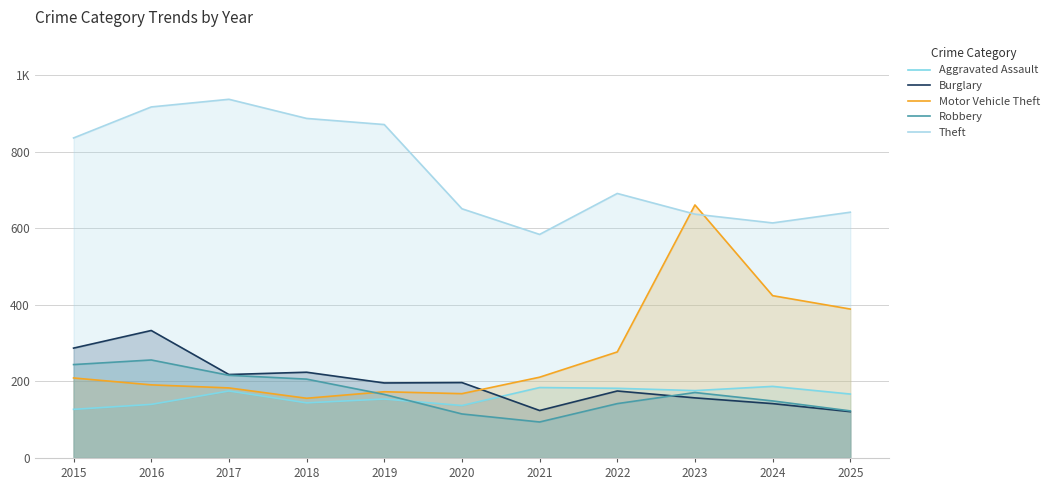

Read the Robbery value at 2017, to the nearest 10.

220